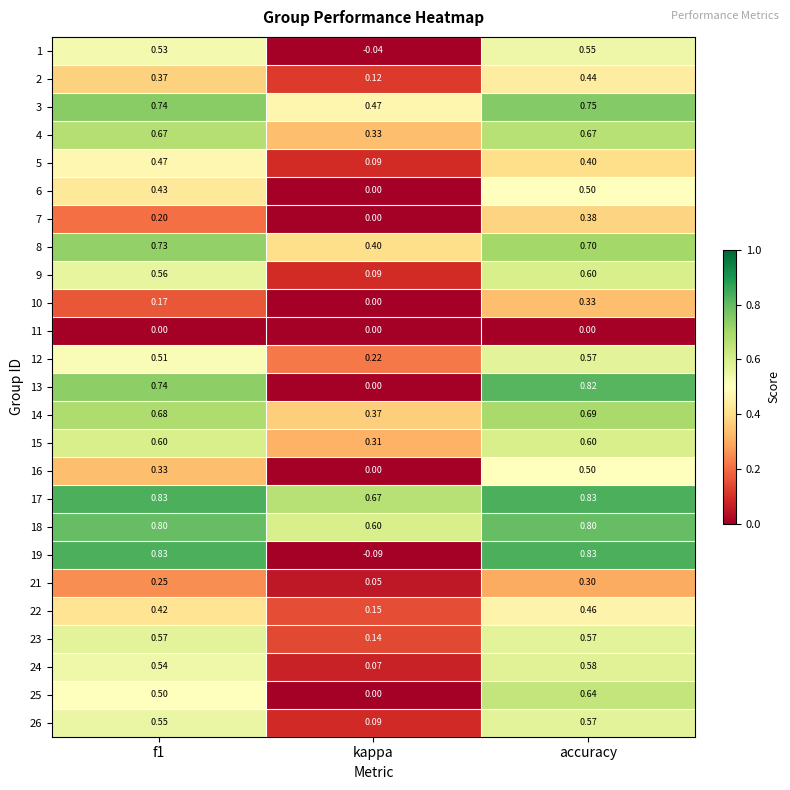

How many distinct data groups are displayed?

25